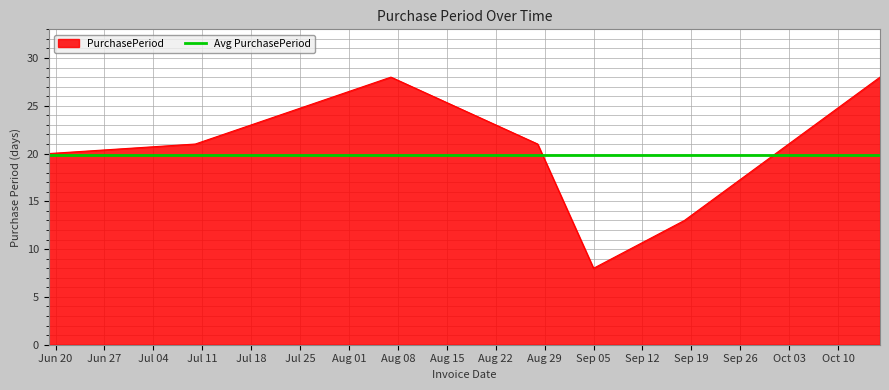

At which label is the value closest to 18?

2017-06-19